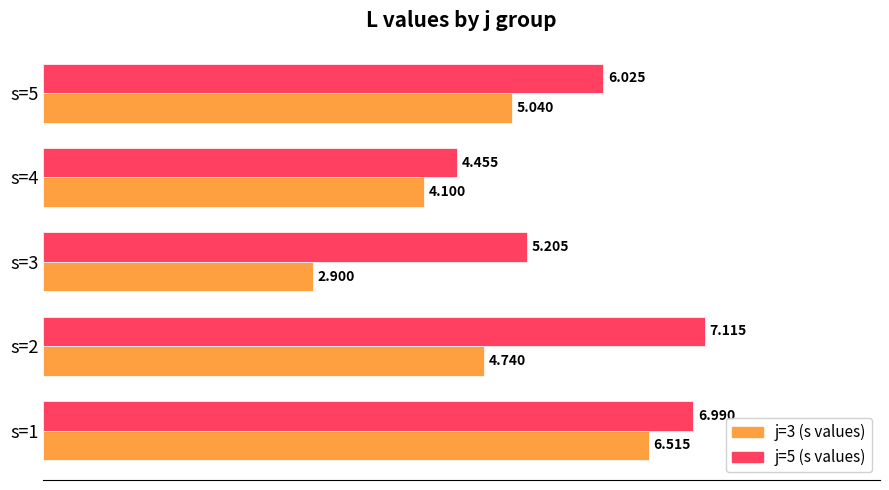

Is the value of j=5 (s values) at s=4 greater than the value of j=3 (s values) at s=2?

No